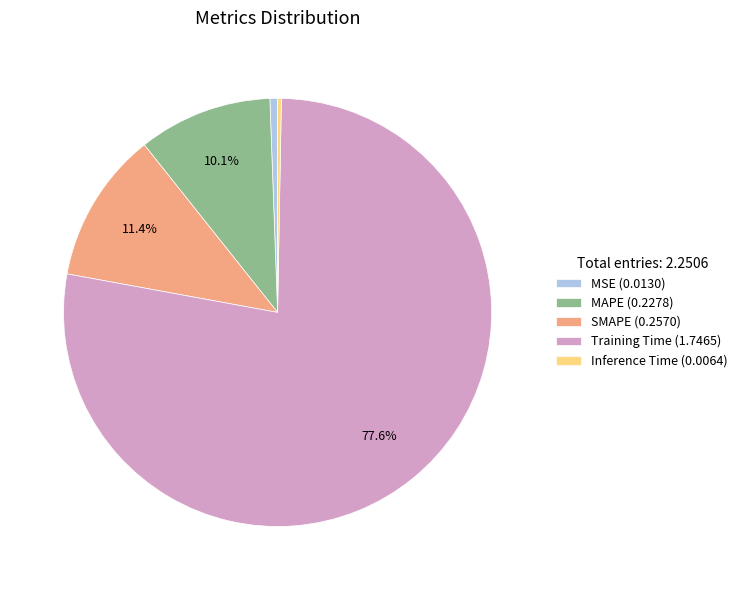

To the nearest percent, what portion does Training Time represent?

78%